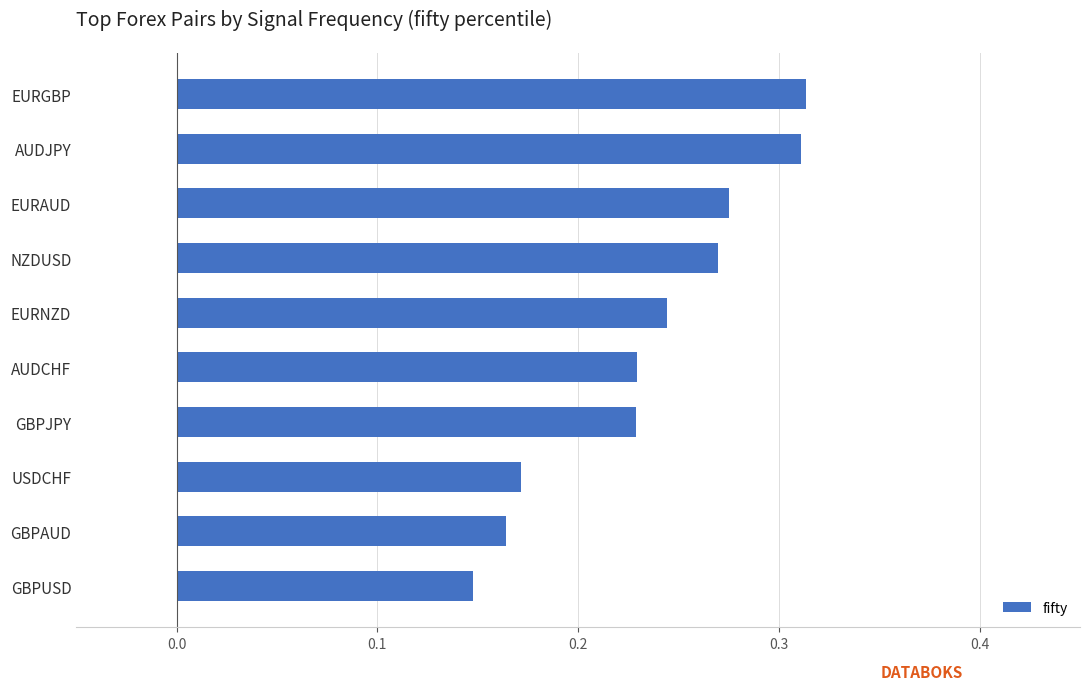

What is the sum of the values at EURNZD and EURGBP?

0.6